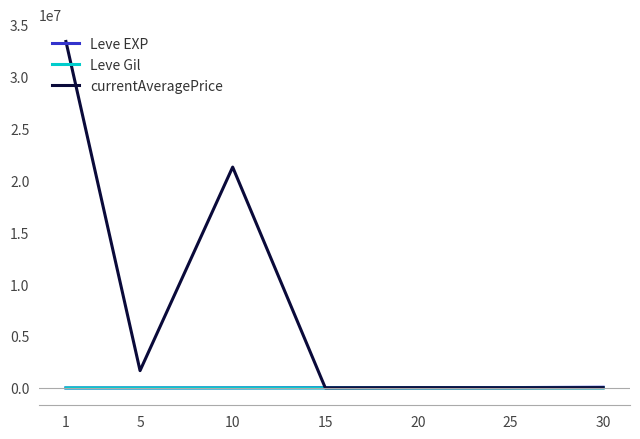

Which series has the largest total across all categories?

currentAveragePrice